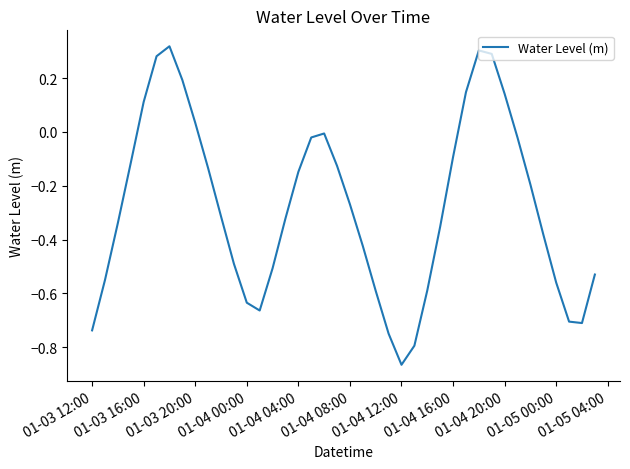

Which label corresponds to the smallest value in the chart?

01-04 12:00